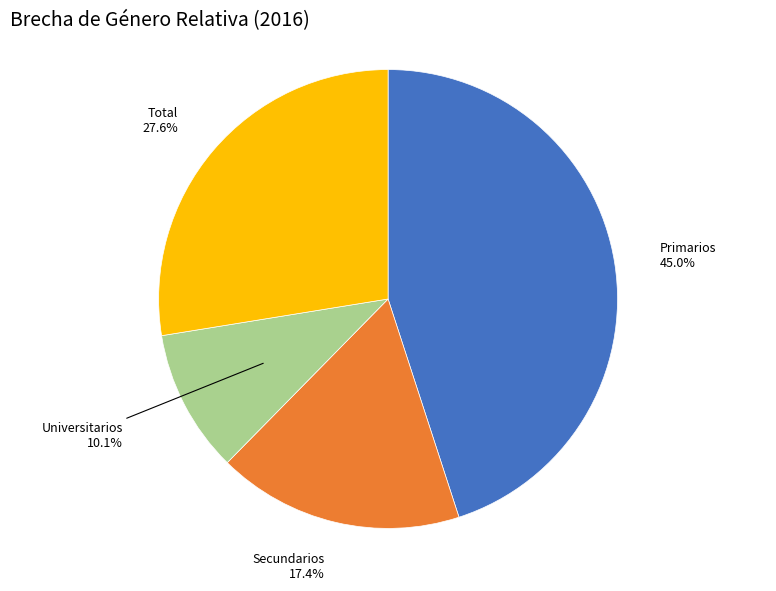

Is there a majority slice in this chart?

No